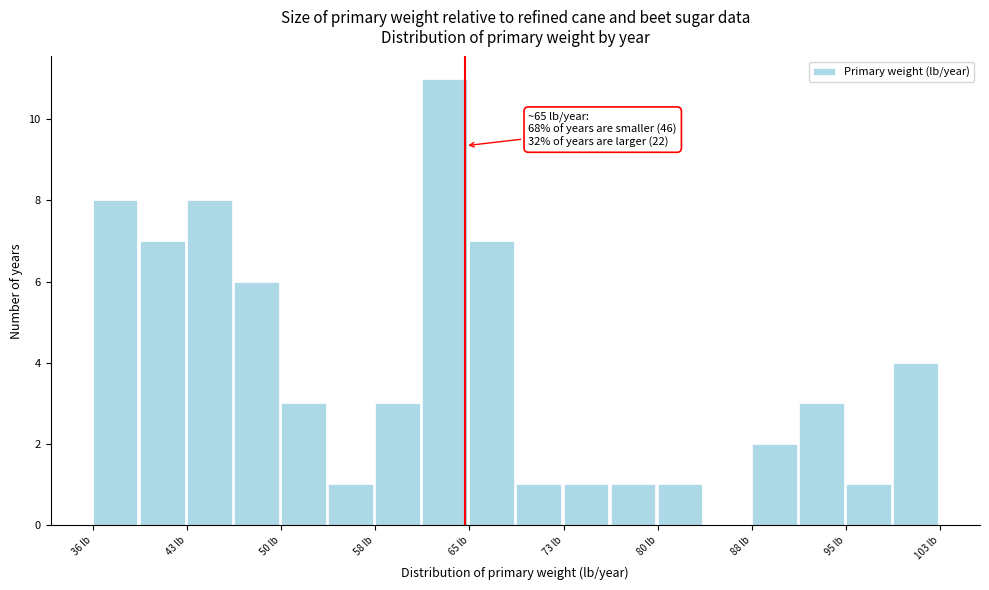

Around what value on the x-axis is the tallest bar? Give the approximate position of its centre, as read against the axis.

63